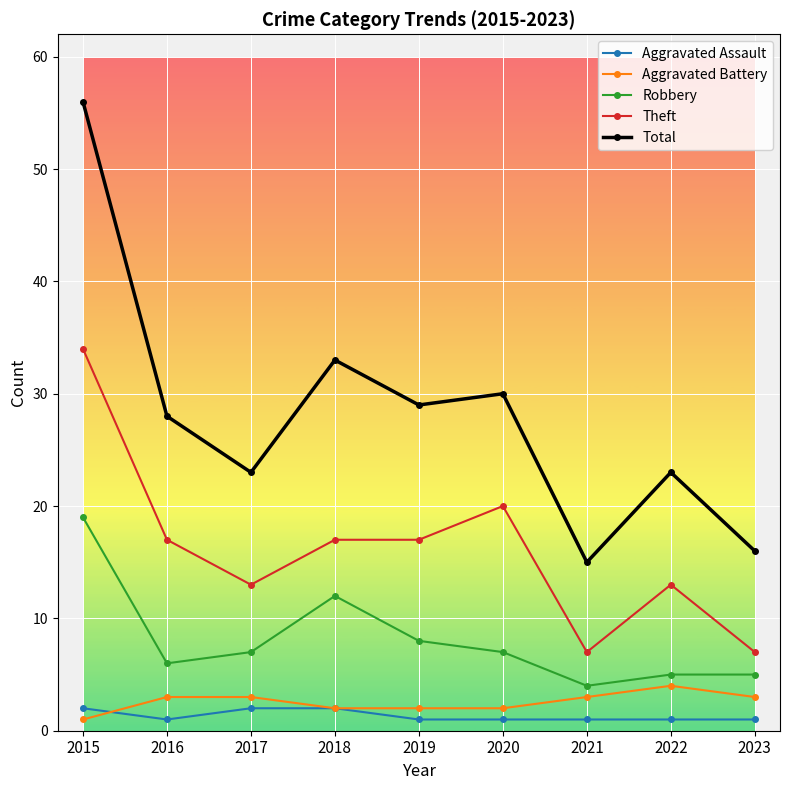

List the series in order of their peak value, highest first.

Total, Theft, Robbery, Aggravated Battery, Aggravated Assault